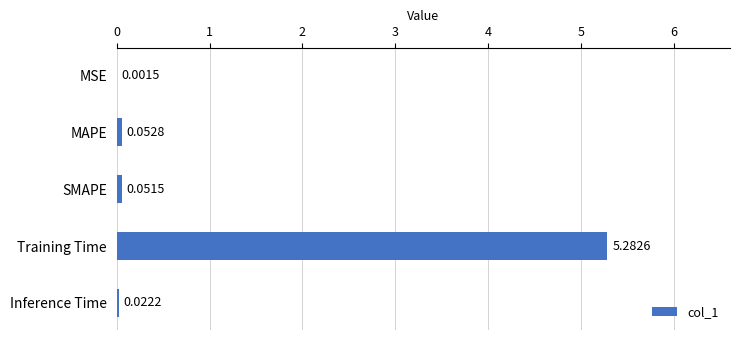

Between Training Time and MAPE, which is larger?

Training Time